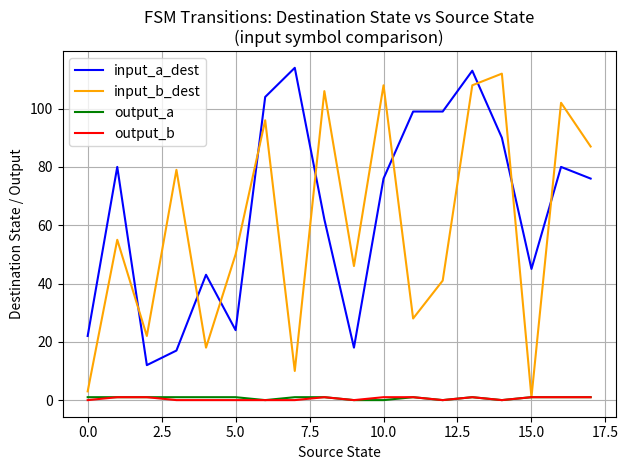

What is the difference between the second highest and minimum values in the output_a series?

1